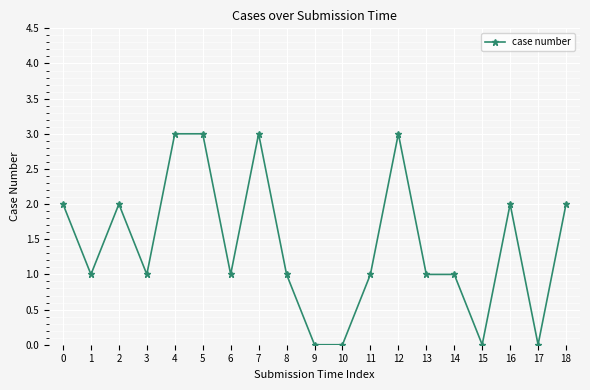

What is the sum of the values at 12 and 10?

3